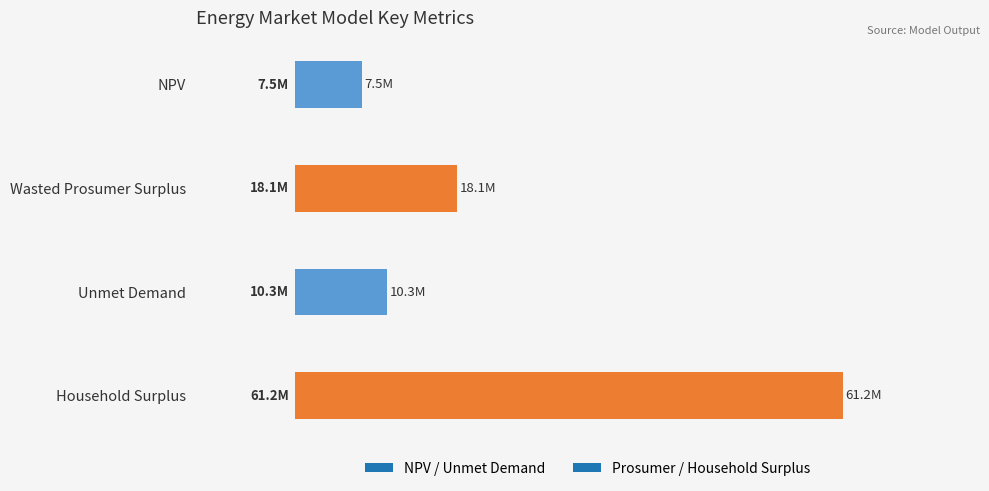

At which category does the chart reach its peak across all series?

Household Surplus